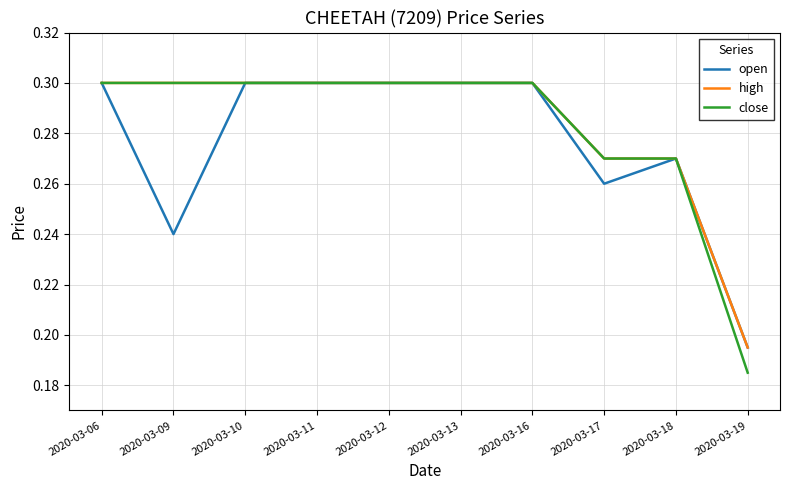

At how many categories does at least one series exceed 0?

10